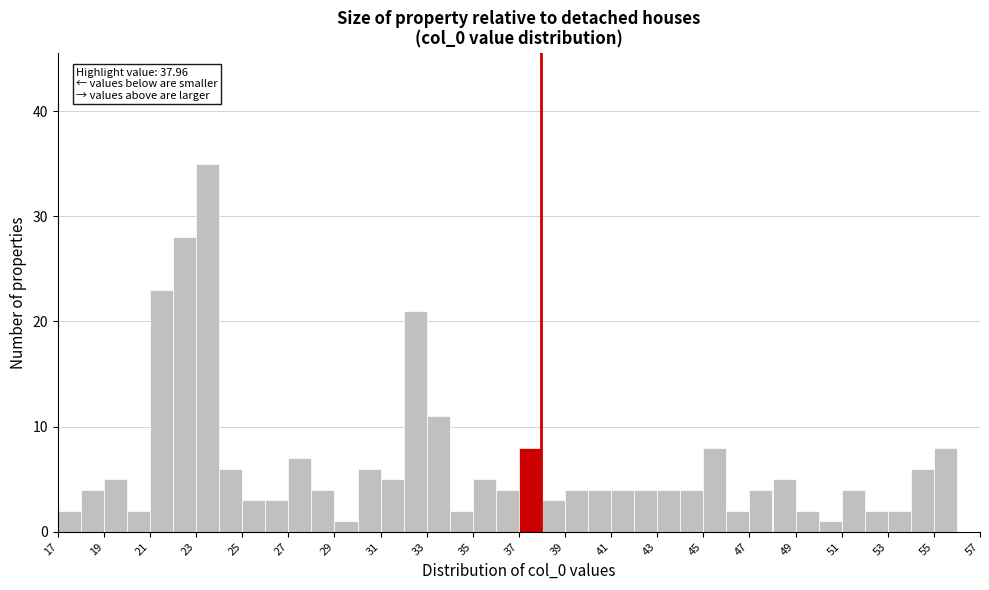

Which range on the x-axis has the tallest bar?

23 to 24